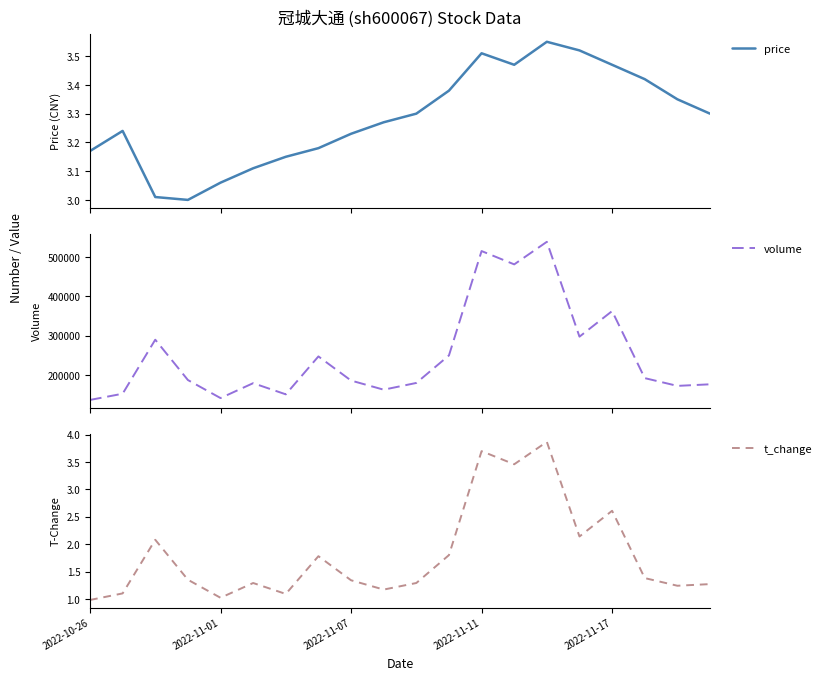

True or false: price has a value of 3.5 at 13.

True